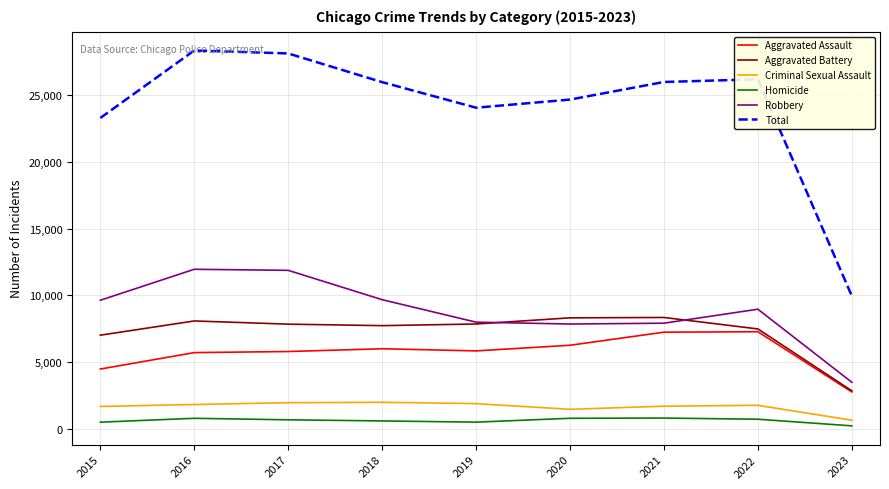

True or false: Robbery has a value of 6730 at 2016.

False